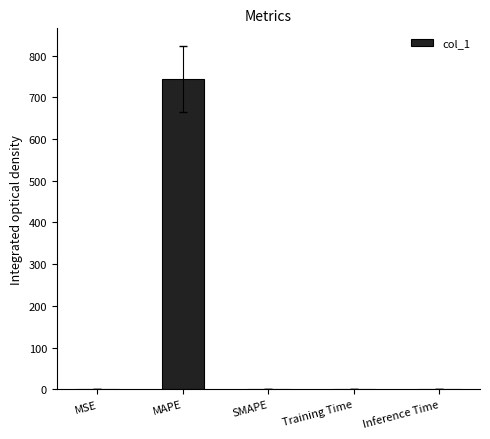

True or false: the data shows 0.0 at SMAPE.

True